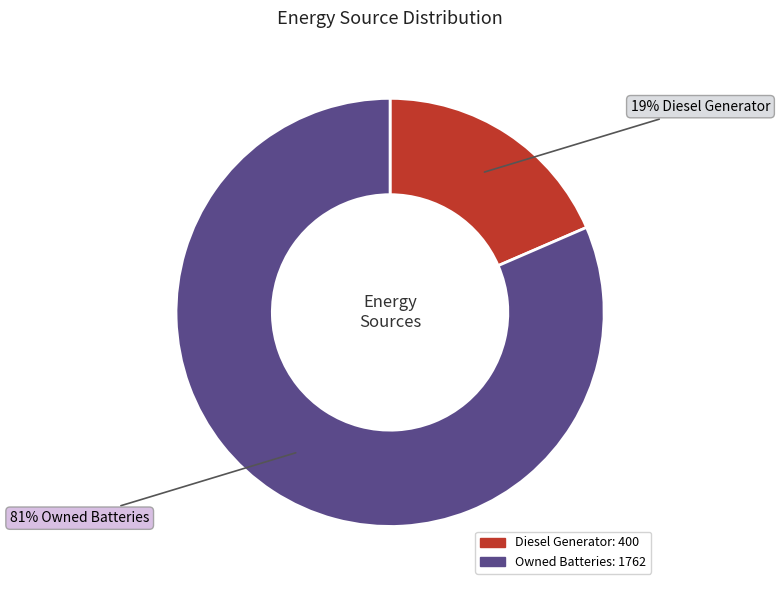

Is there any slice that represents more than half of the pie?

Yes